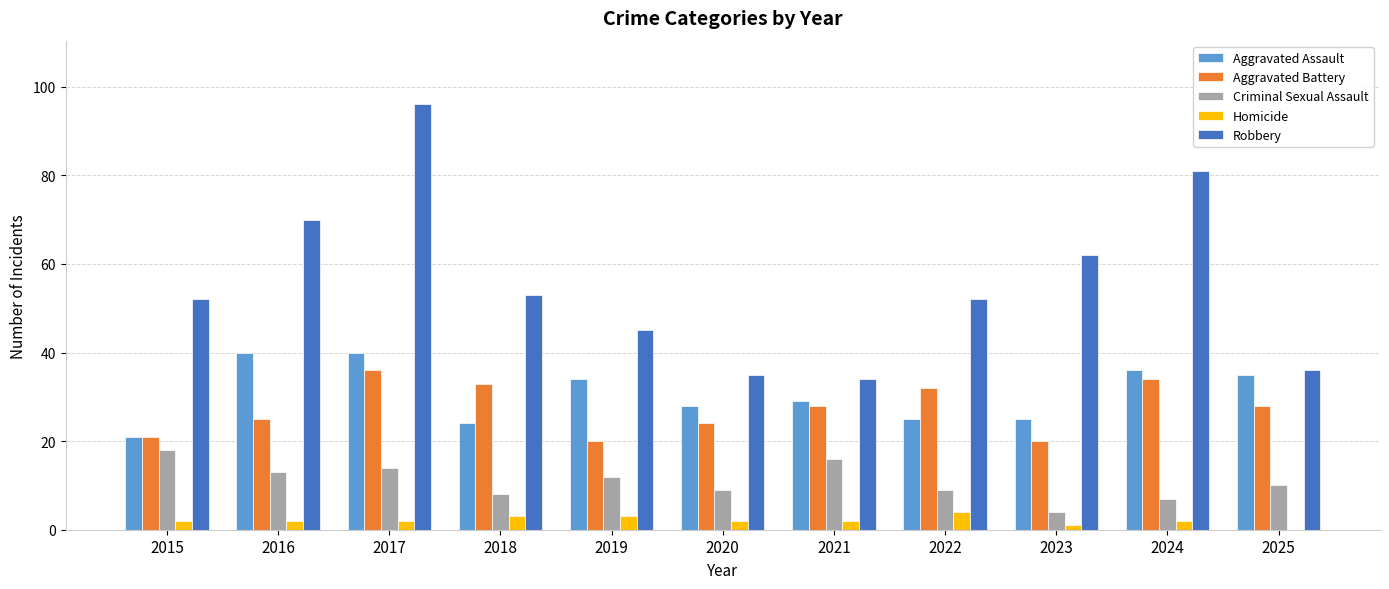

Count the number of categories in the chart.

11